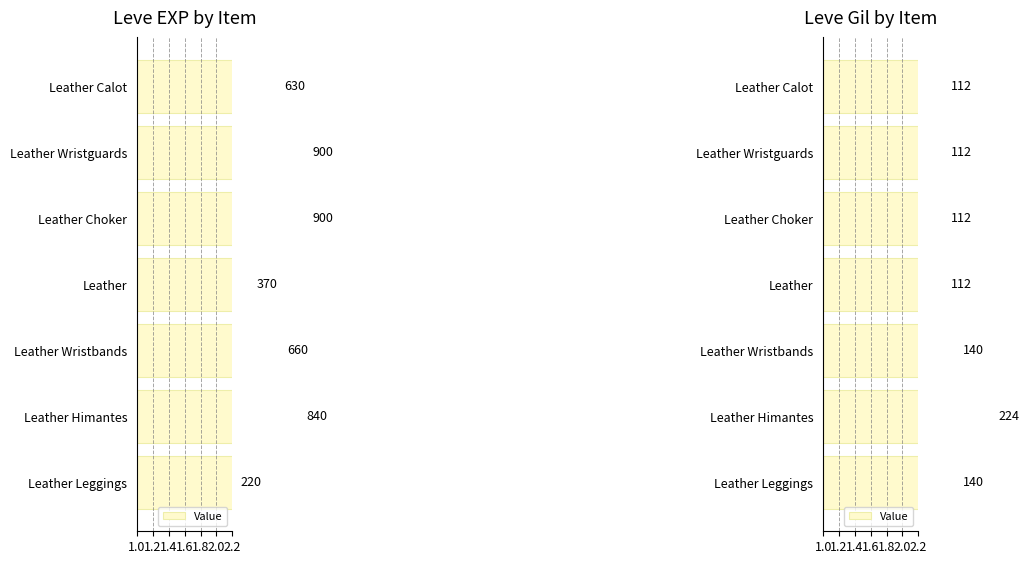

What position from the left is Leather Himantes?

6